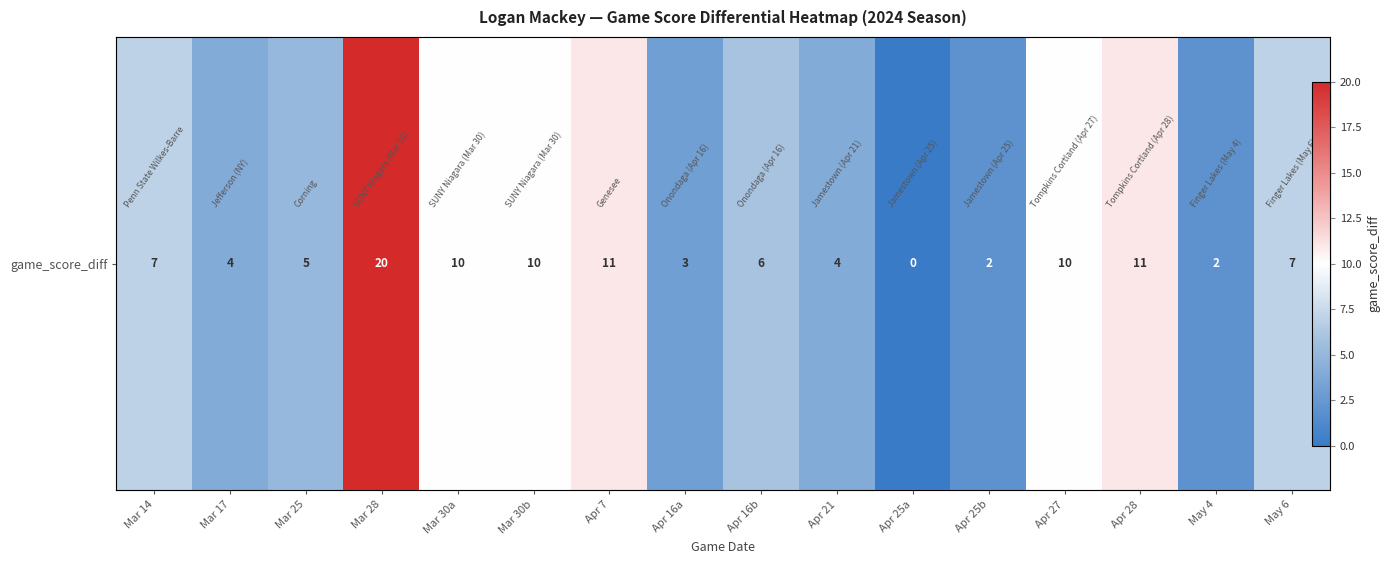

Reading left to right, list all the values displayed in this chart.

7	4	5	20	10	10	11	3	6	4	0	2	10	11	2	7